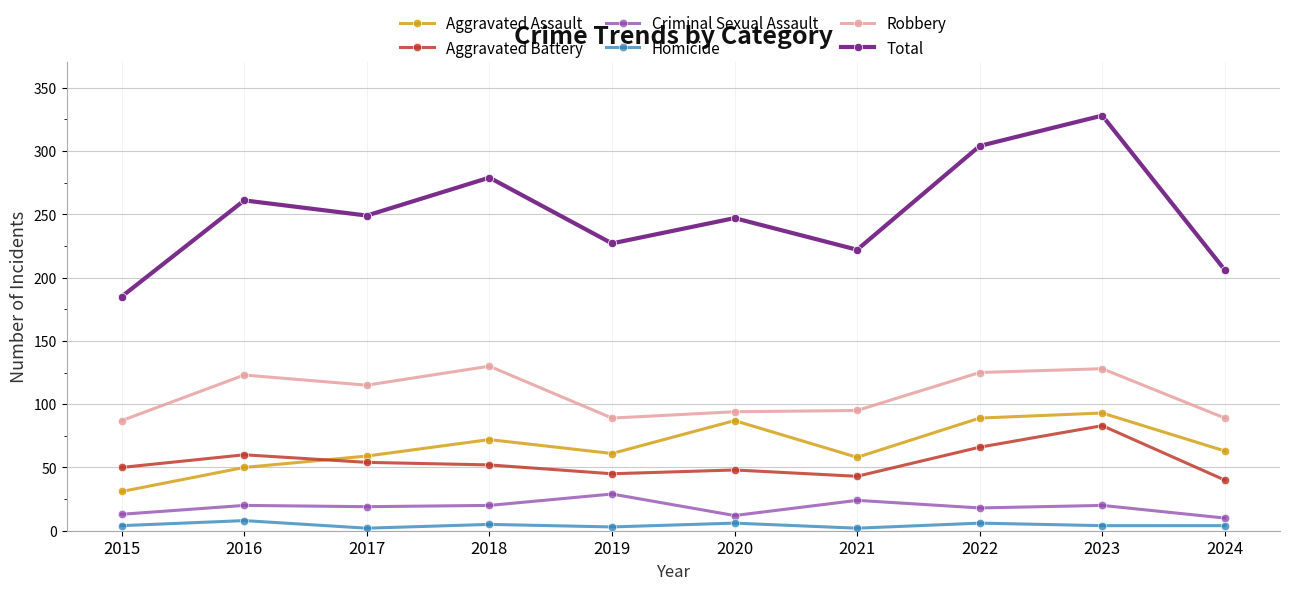

Is this an area chart (filled region under the line)?

No